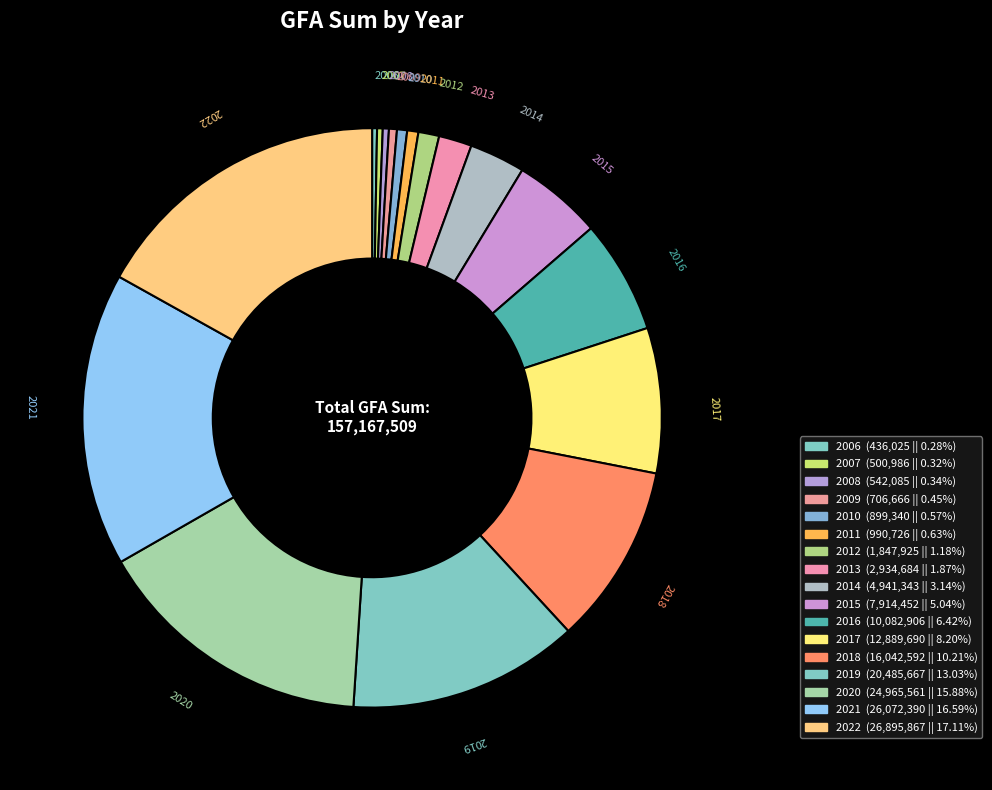

Count the number of slices in the pie.

17